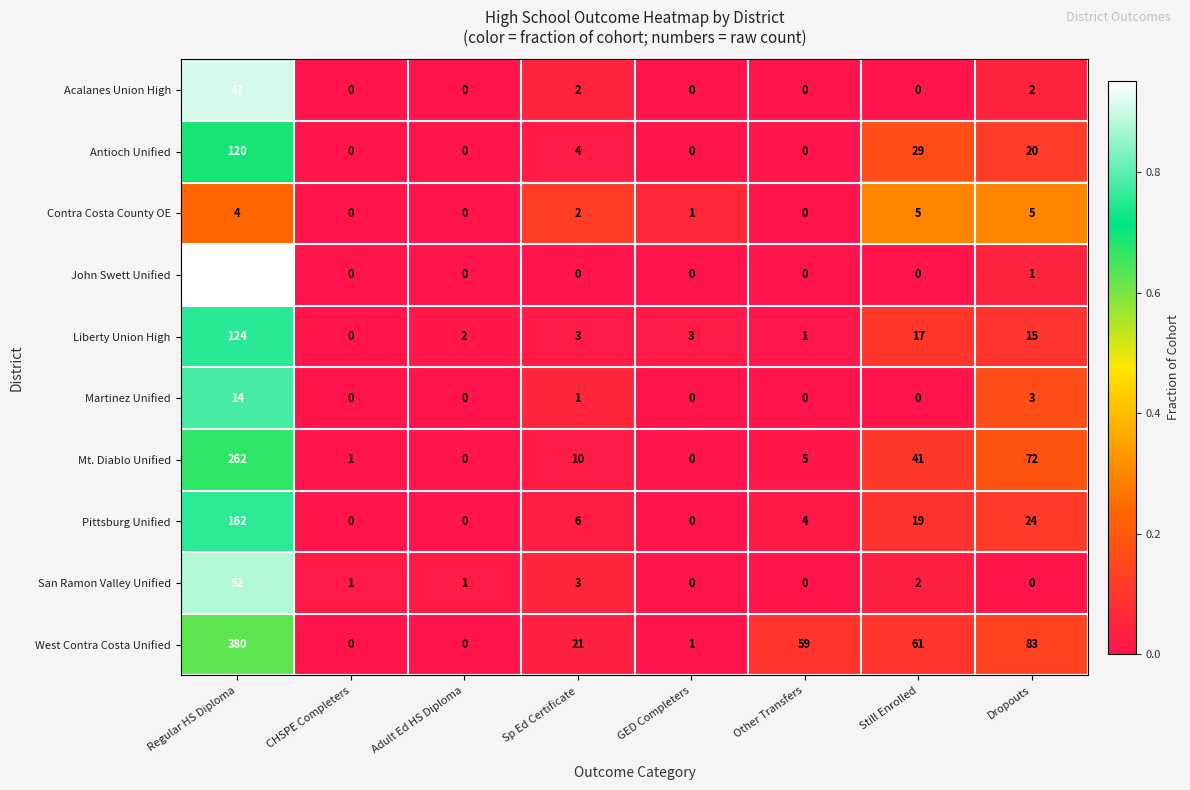

Count the number of data series in this chart.

10